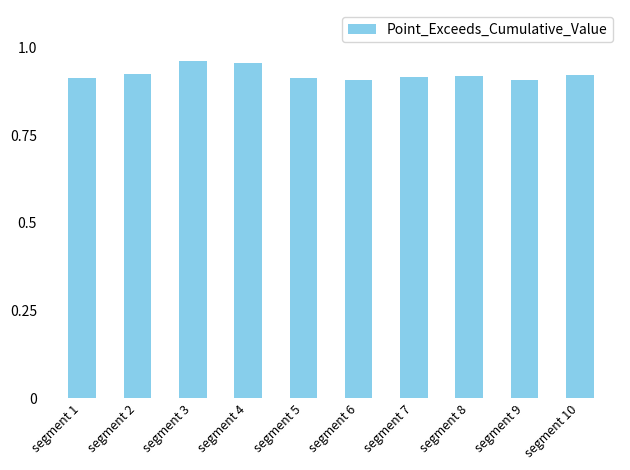

Is it true that the value at segment 8 is 0.9?

True